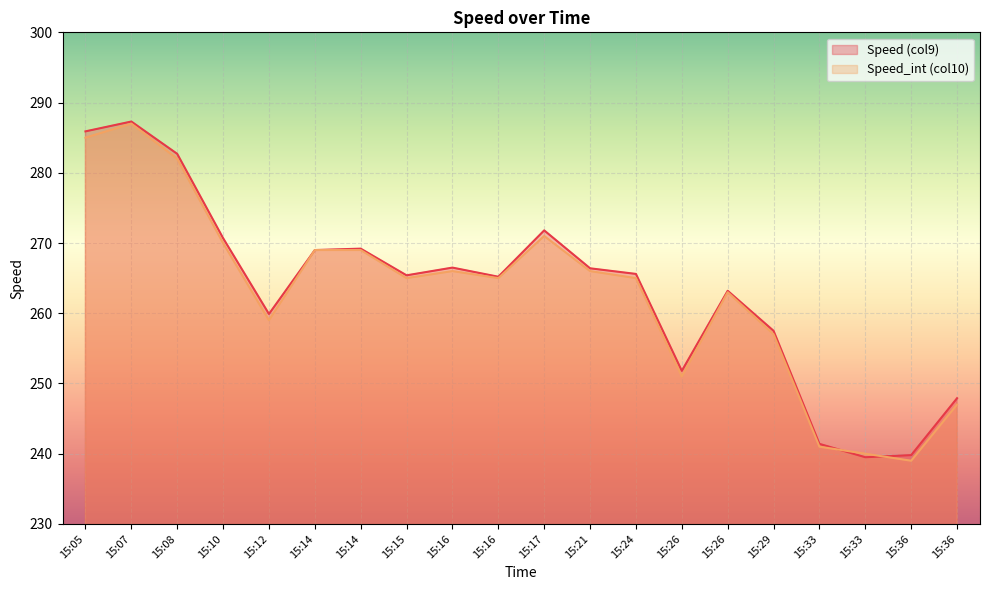

Reading left to right, list all the values displayed in this chart.

Speed (col9): 285.9	287.3	282.7	270.7	259.9	269.0	269.2	265.4	266.5	265.2	271.8	266.4	265.6	251.8	263.2	257.5	241.4	239.5	239.8	247.9
Speed_int (col10): 285.0	287.0	282.0	270.0	259.0	269.0	269.0	265.0	266.0	265.0	271.0	266.0	265.0	251.0	263.0	257.0	241.0	240.0	239.0	247.0